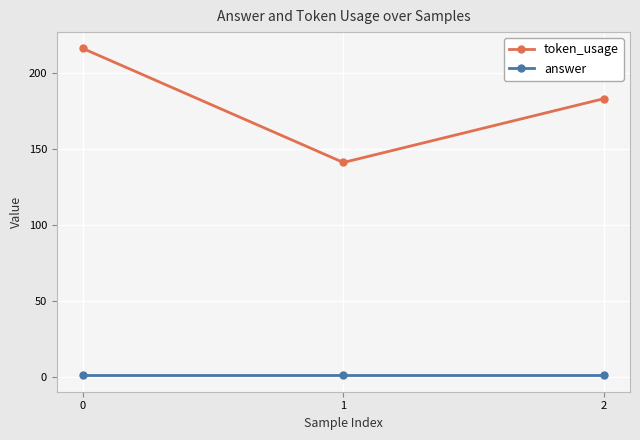

How many lines are shown in the chart?

2